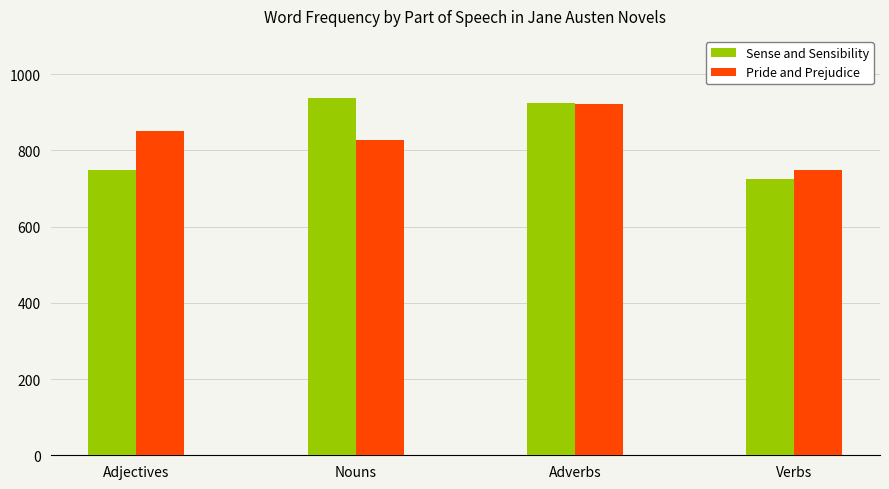

Reading right to left, extract all data points from this chart.

Sense and Sensibility: Verbs=725	Adverbs=923	Nouns=937	Adjectives=747
Pride and Prejudice: Verbs=749	Adverbs=921	Nouns=828	Adjectives=850